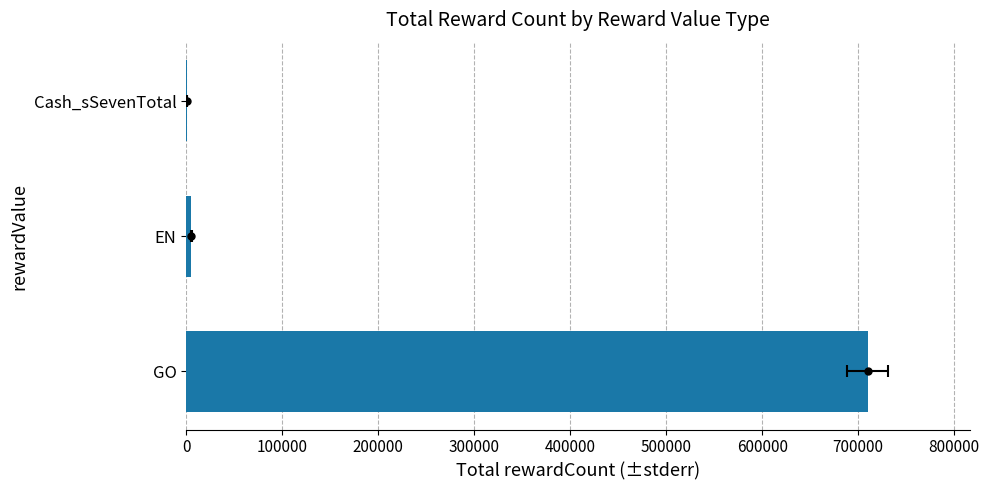

Are the bars grouped side by side (vs. stacked)?

No